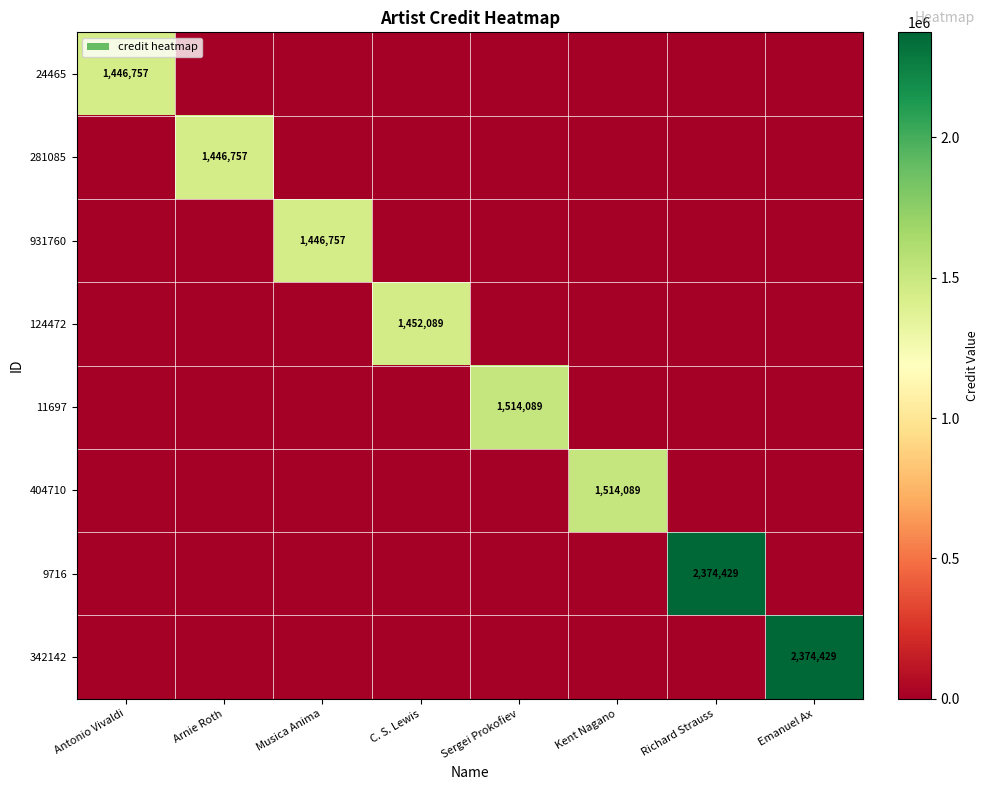

True or false: 11697 has a value of 2493481 at Sergei Prokofiev.

False